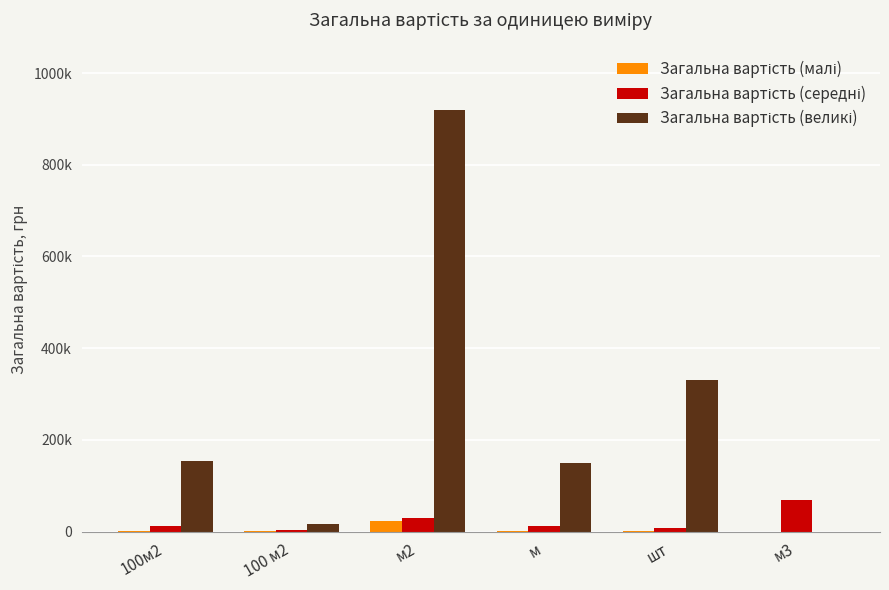

Are the bars grouped side by side (vs. stacked)?

Yes